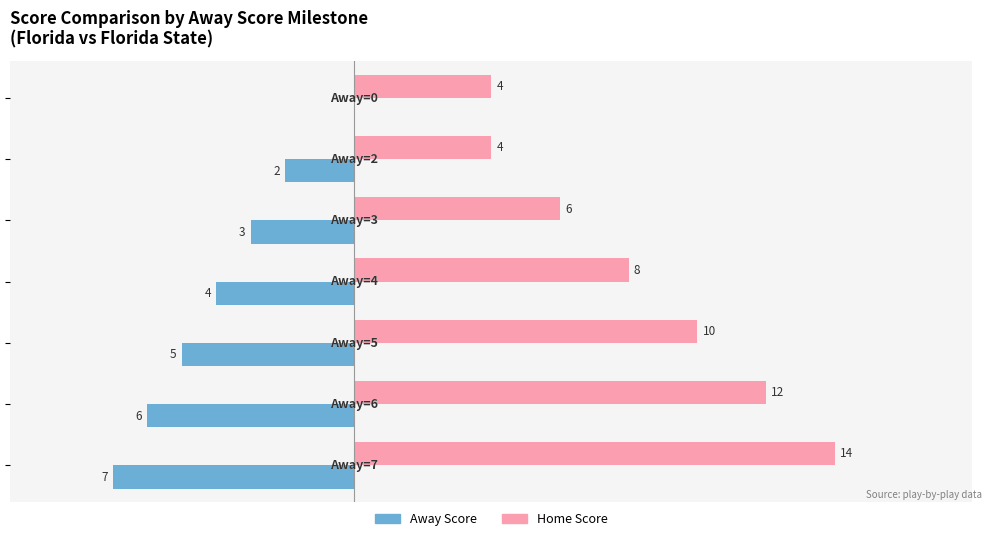

Which series has the largest total across all categories?

Home Score